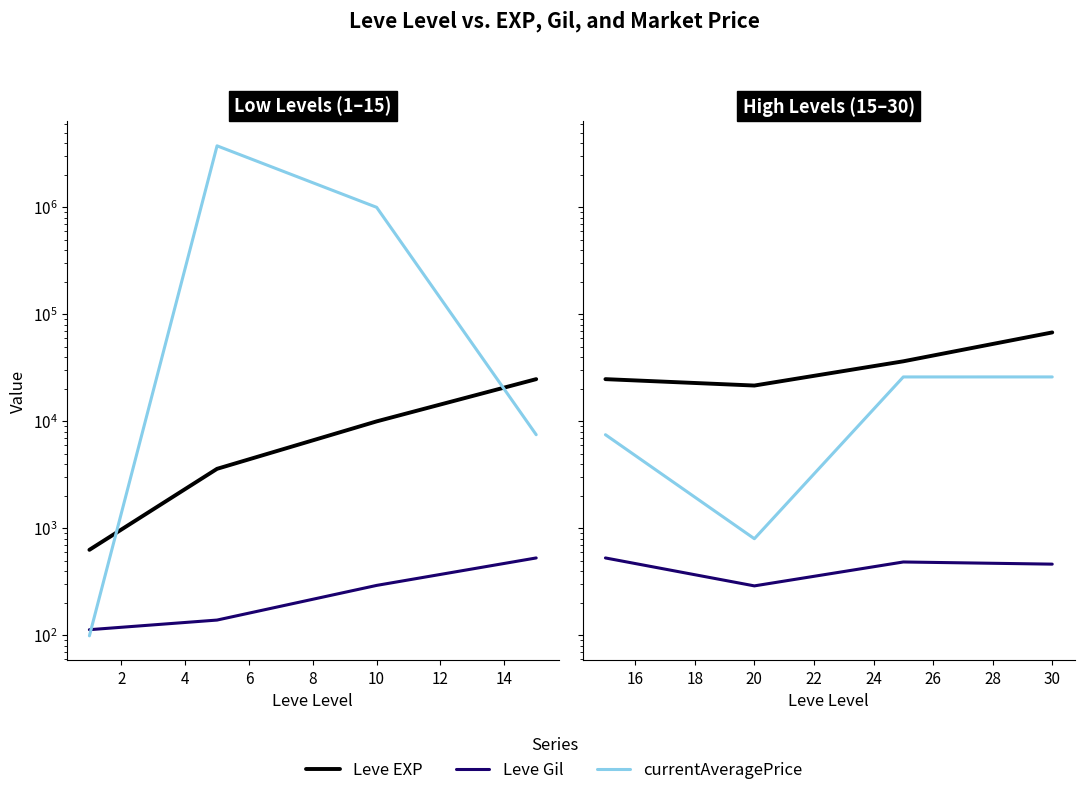

In currentAveragePrice, how many points are lower than both neighbors (excluding endpoints)?

1